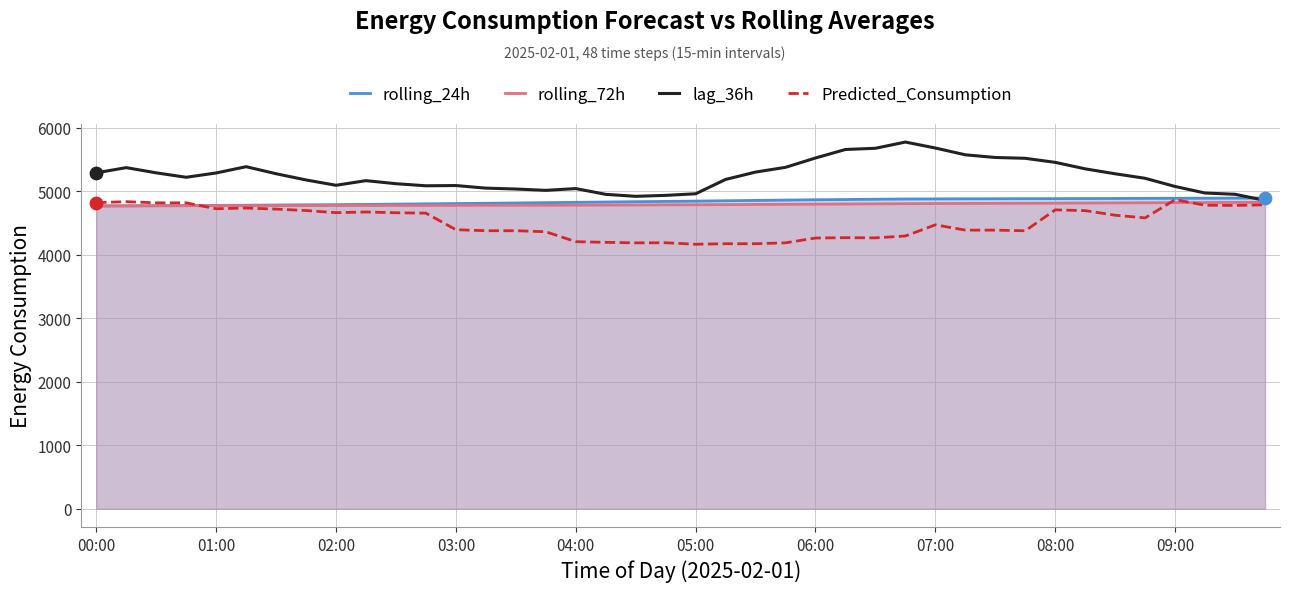

What are all the series names shown in the legend?

rolling_24h, rolling_72h, lag_36h, Predicted_Consumption